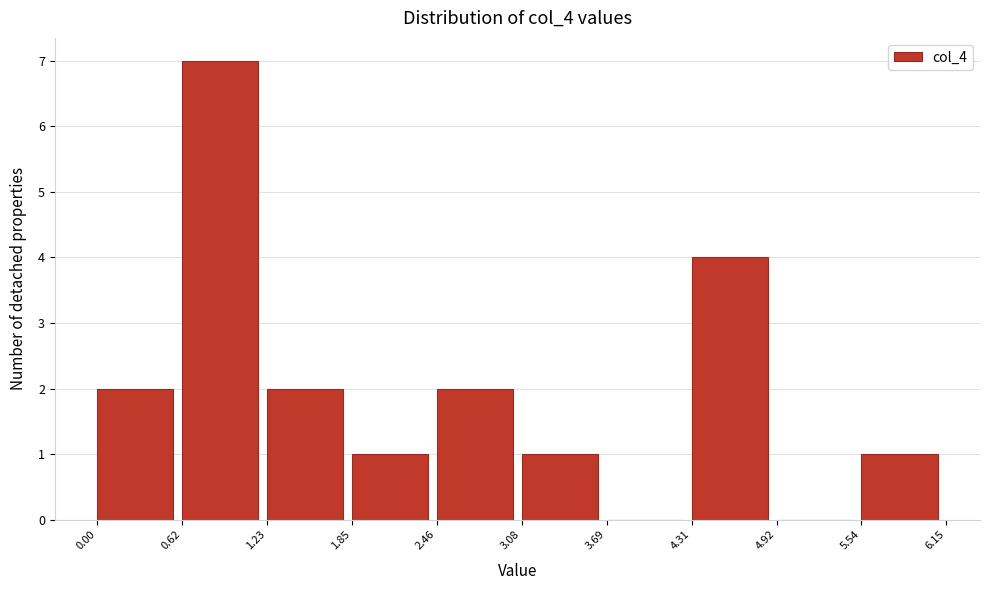

Reading left to right, transcribe this chart: for each bar, give the range it covers on the x-axis and its height. The values are not printed on the chart, so give them approximately, as read against the axis.

0.00 to 0.62: 2
0.62 to 1.23: 7
1.23 to 1.85: 2
1.85 to 2.46: 1
2.46 to 3.08: 2
3.08 to 3.69: 1
3.69 to 4.31: 0
4.31 to 4.92: 4
4.92 to 5.54: 0
5.54 to 6.15: 1